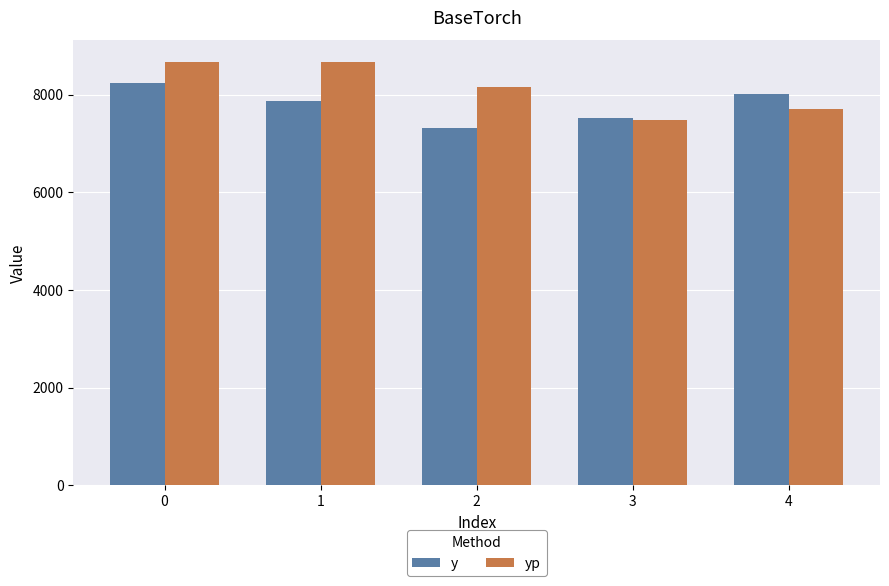

What is the approximate value of y at 2?

7311.0